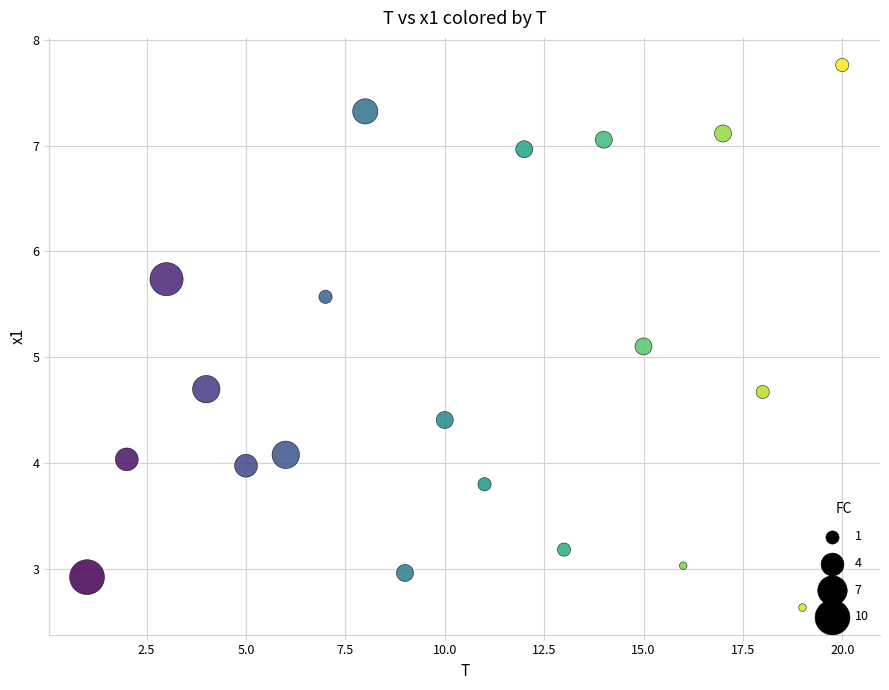

What is the range of X values (max minus min)?

19.0